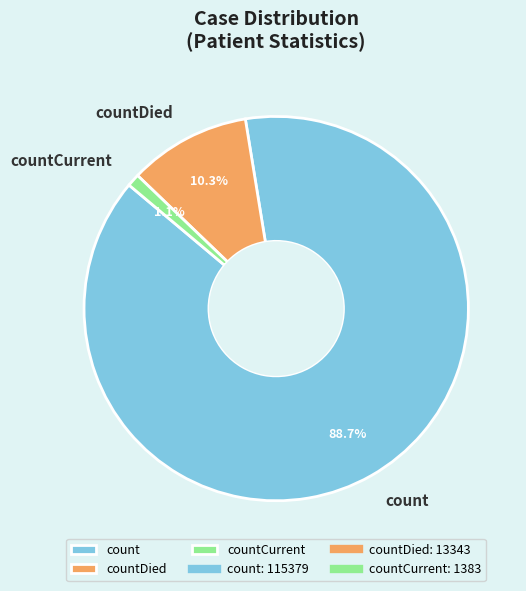

What percentage is the countDied slice, to the nearest percent?

10%